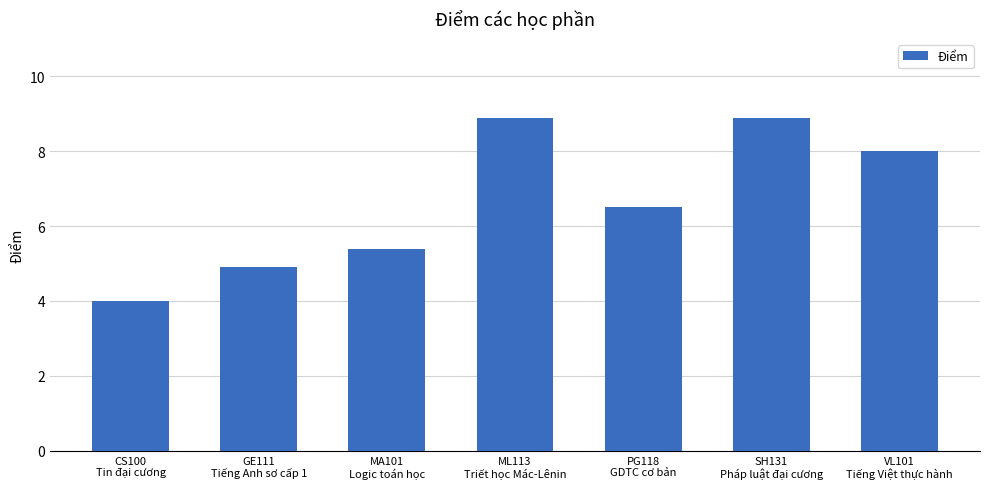

What is the greatest value displayed?

8.9